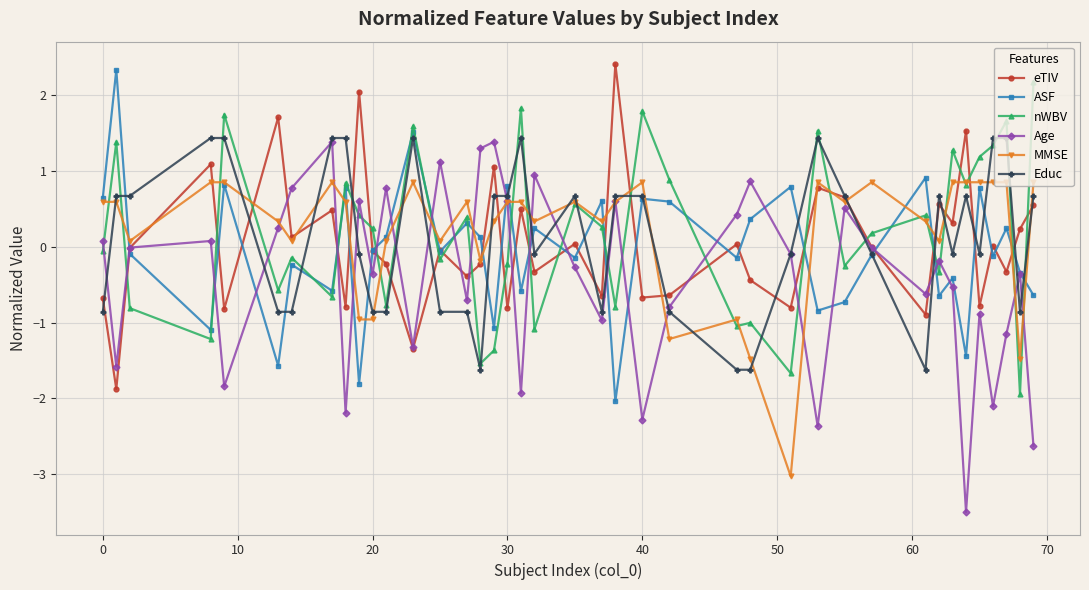

How many interior local valleys does the ASF series have?

14